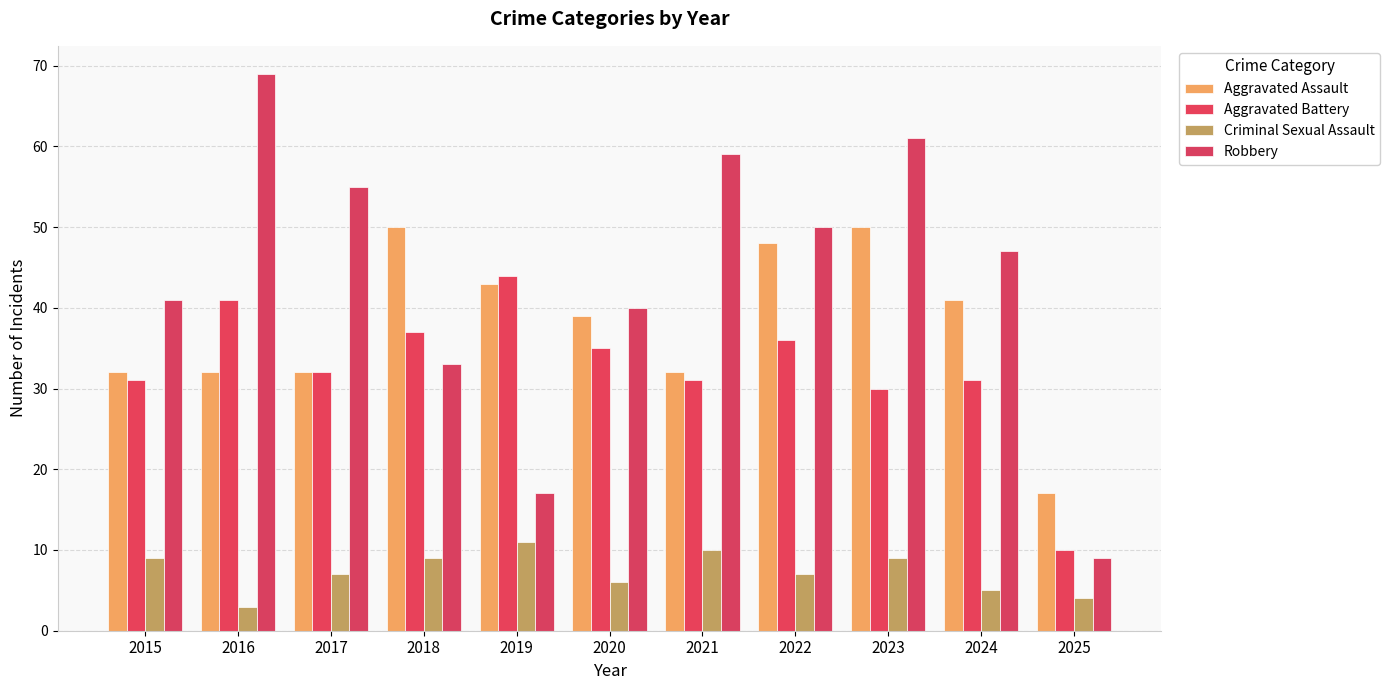

Count the number of data series in this chart.

4